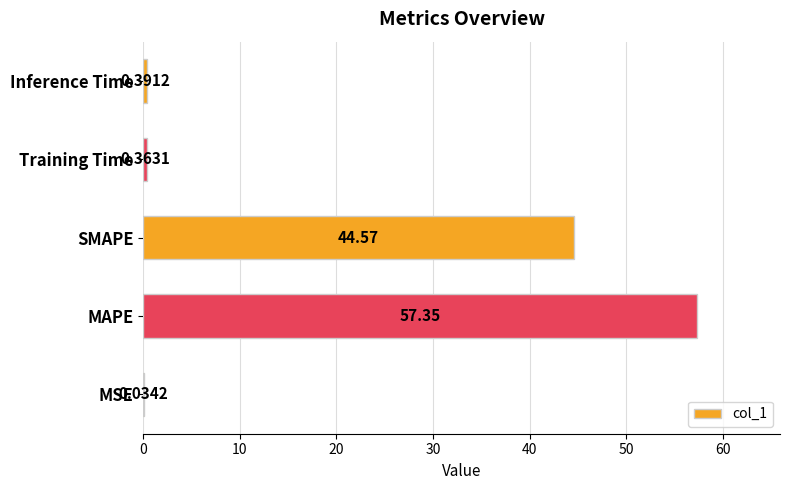

Between SMAPE and MSE, which is larger?

SMAPE